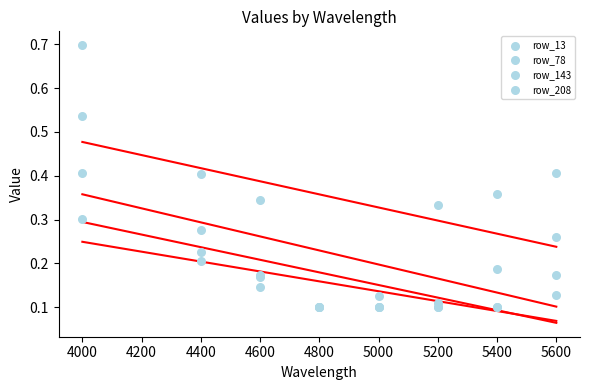

At which category is the sum across all series the highest?

4000